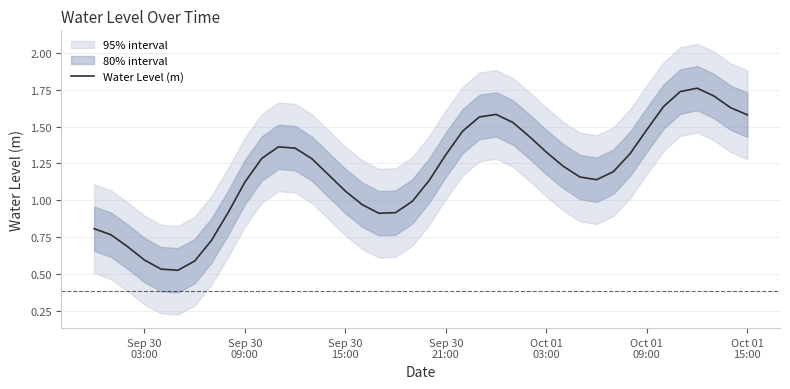

What is the label of the 22nd point from the left?

Sep 30 21:00